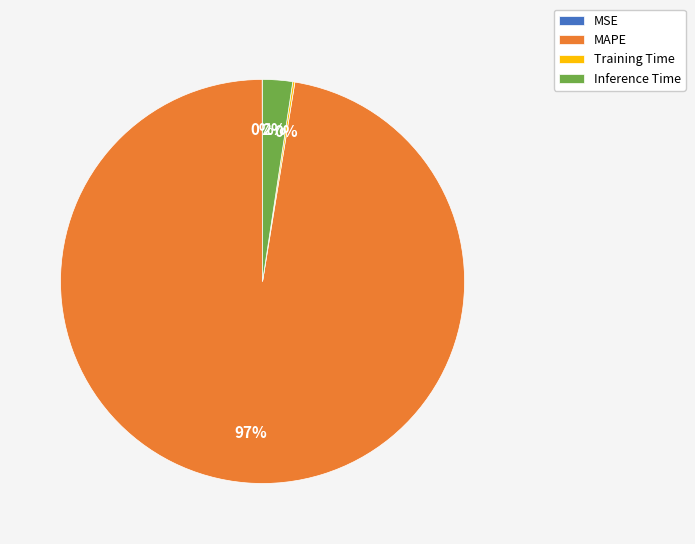

Is there a majority slice in this chart?

Yes